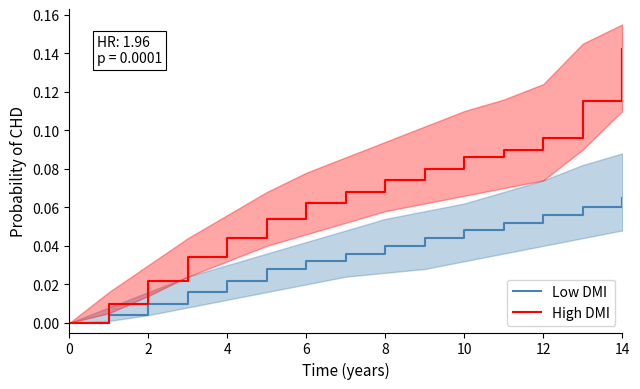

At which label does Low DMI reach its peak?

14